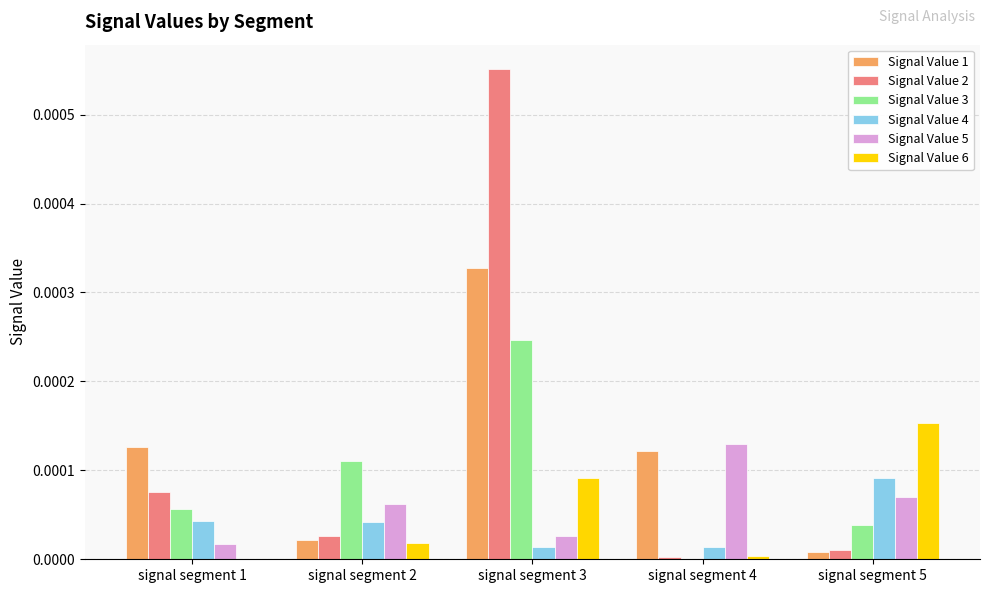

Does the chart contain stacked bars?

No